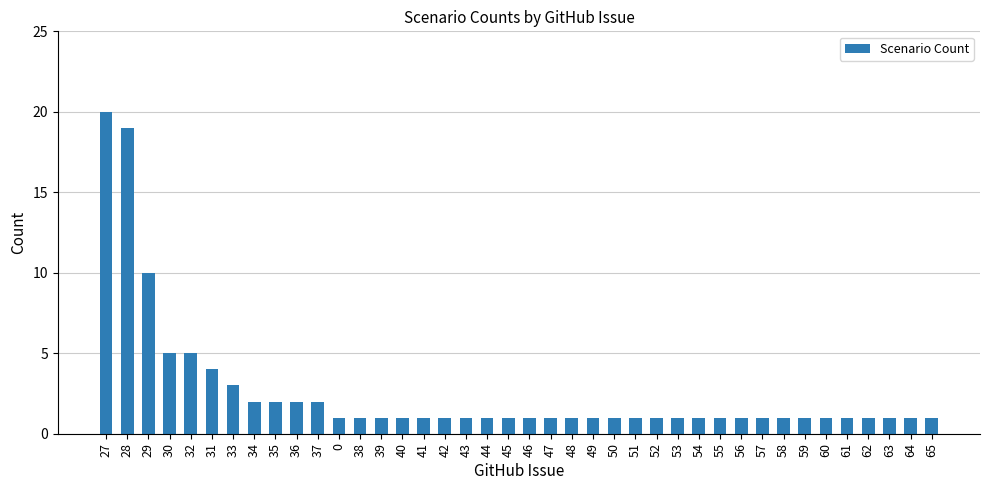

The chart shows a value of 1 at 65. True or false?

True